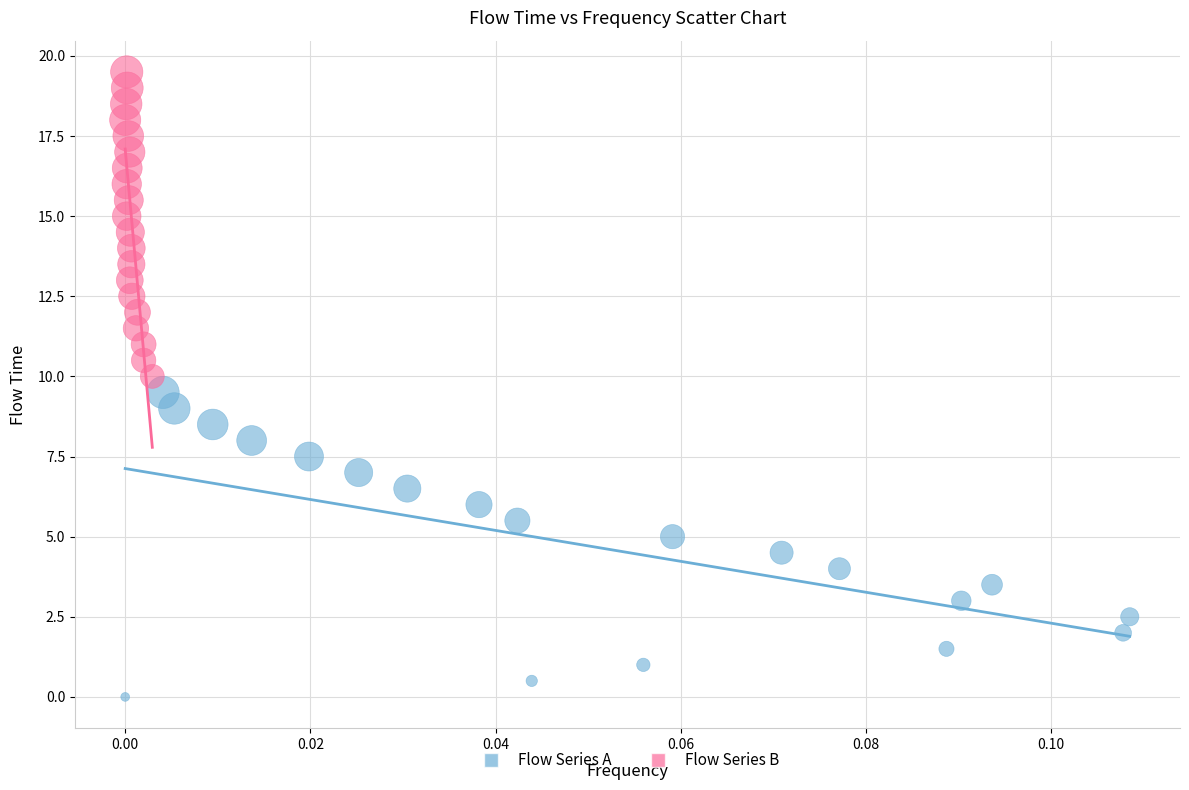

Which series contains the lowest Y value?

Flow Series A